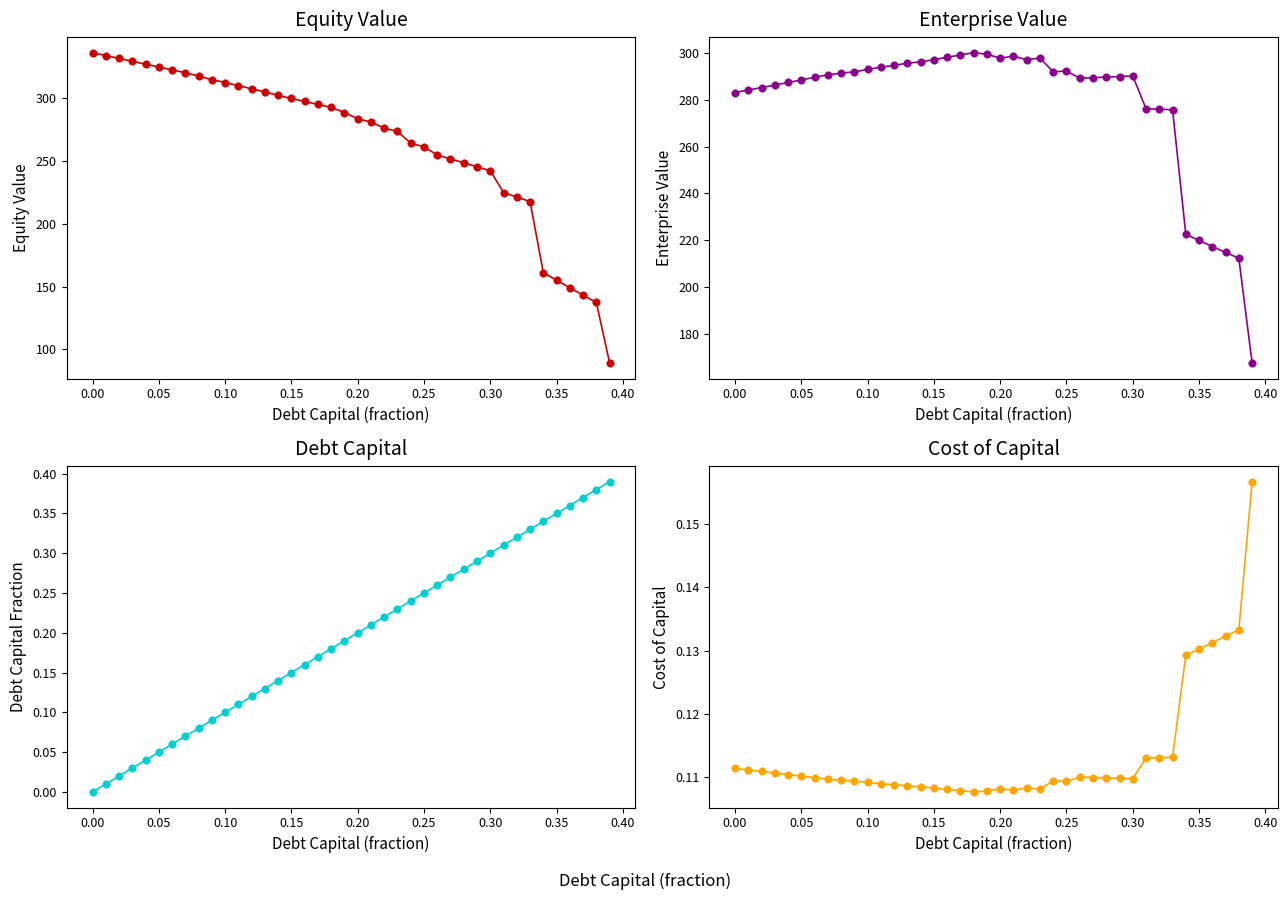

What are all the series names shown in the legend?

equity_value, enterprise_value, debt_capital, cost_capital